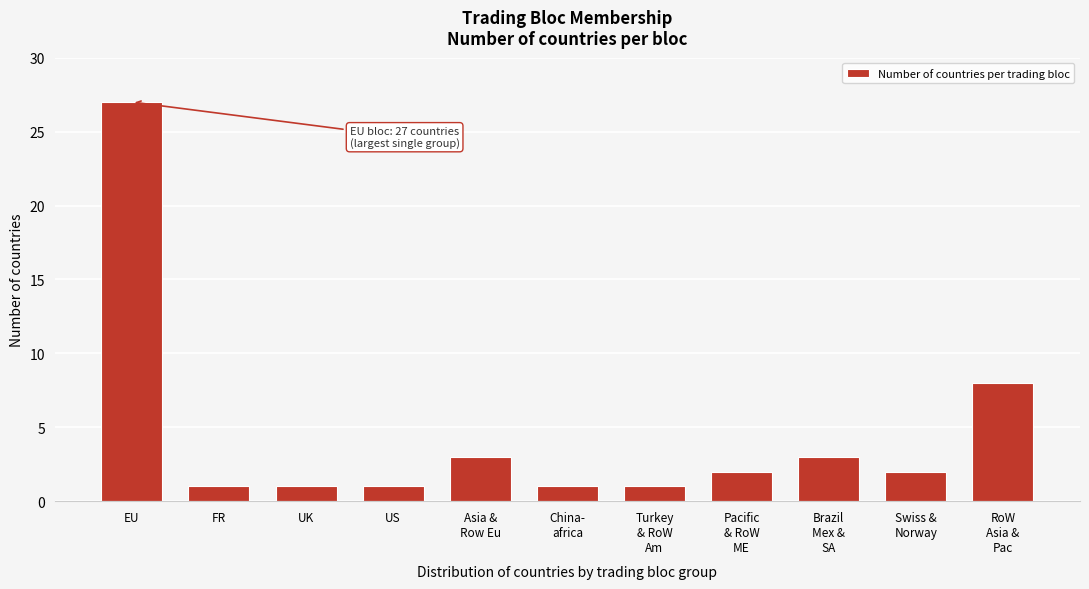

Reading left to right, transcribe all the data shown in this chart.

27	1	1	1	3	1	1	2	3	2	8